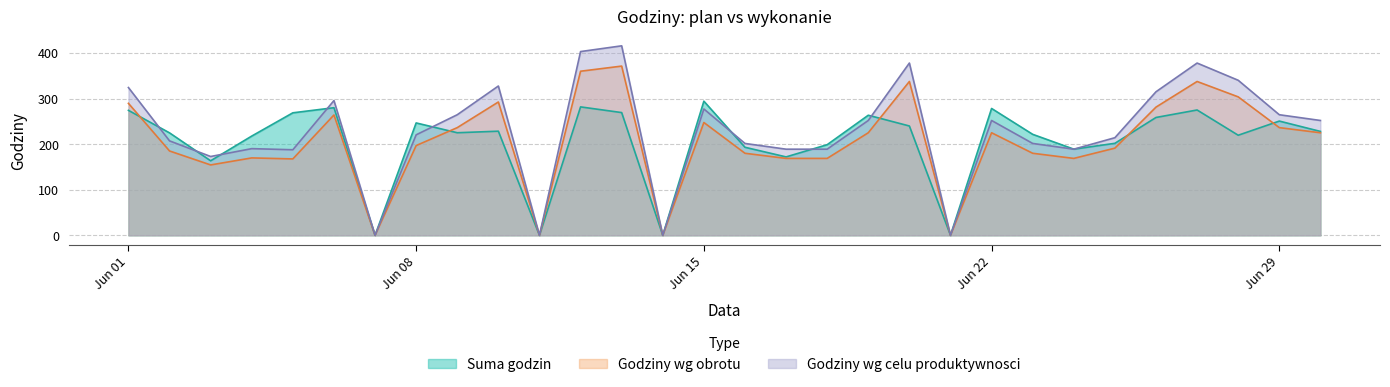

Between Jun 01 and Jun 08, which series saw the biggest shift?

Godziny wg celu produktywnosci